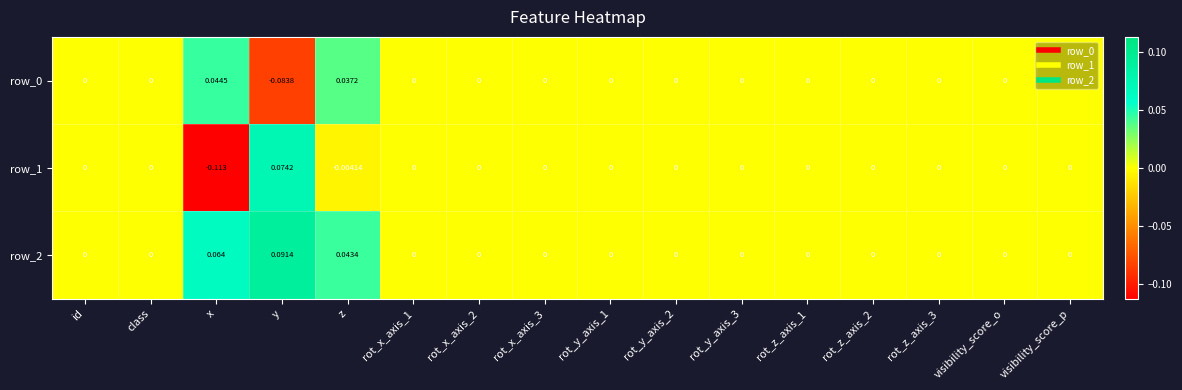

Count the number of data series in this chart.

3